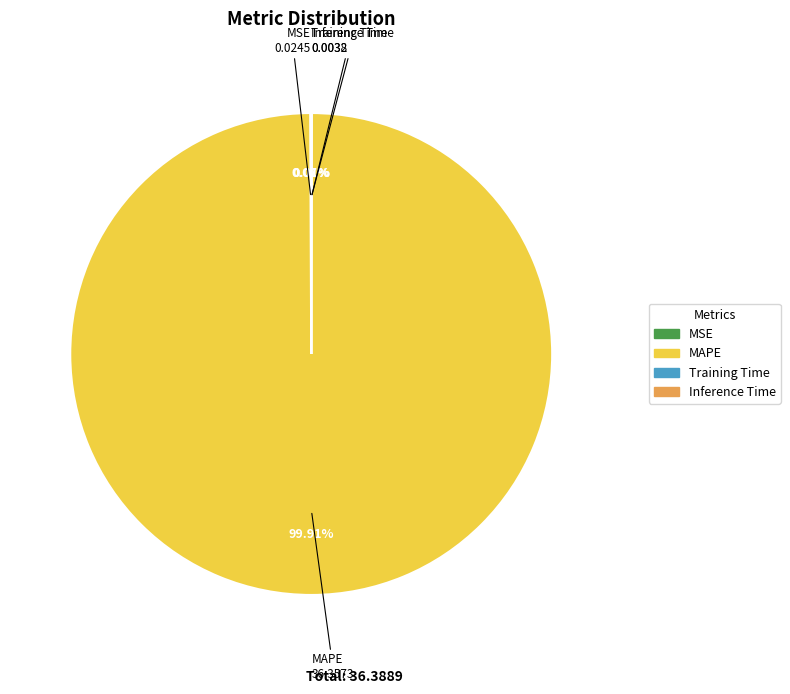

Does MAPE account for over 50% of the chart?

Yes